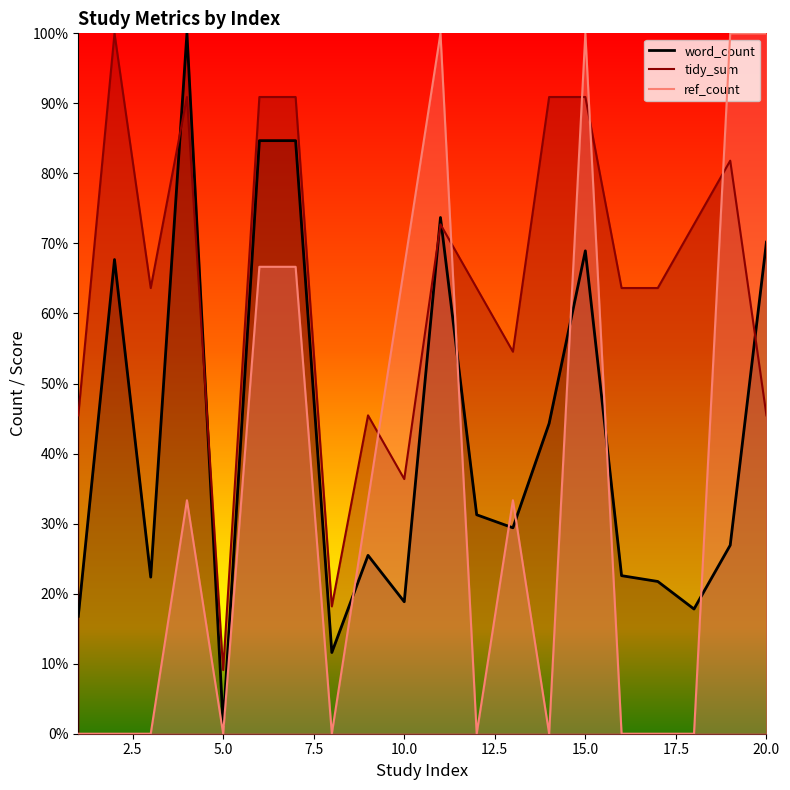

Where does the word_count series first go above 29?

2